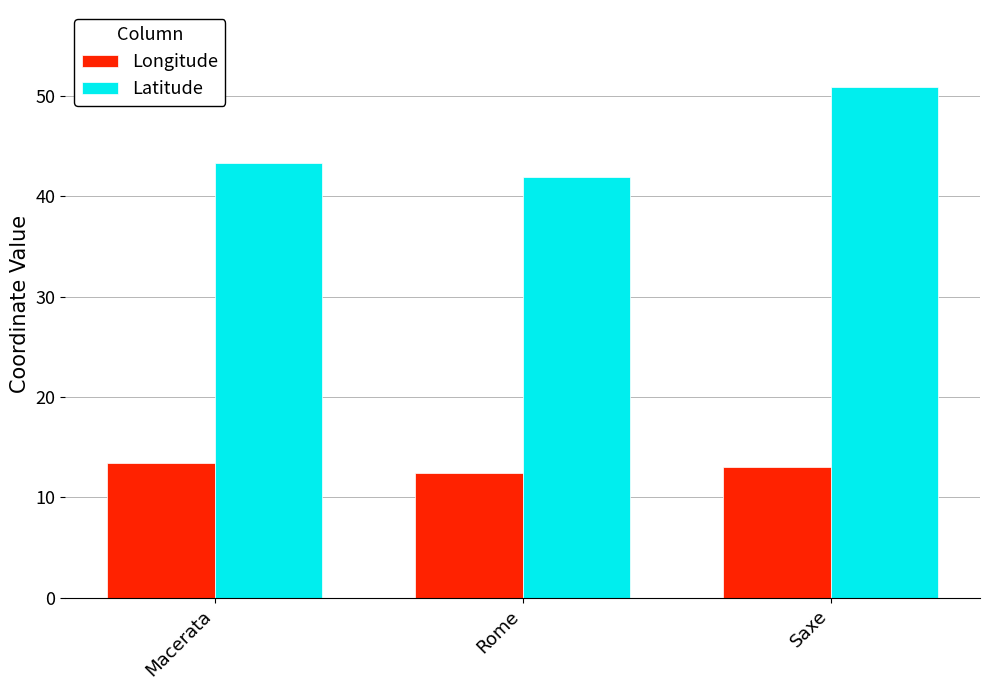

The Latitude series shows 41.9 at Rome. True or false?

True